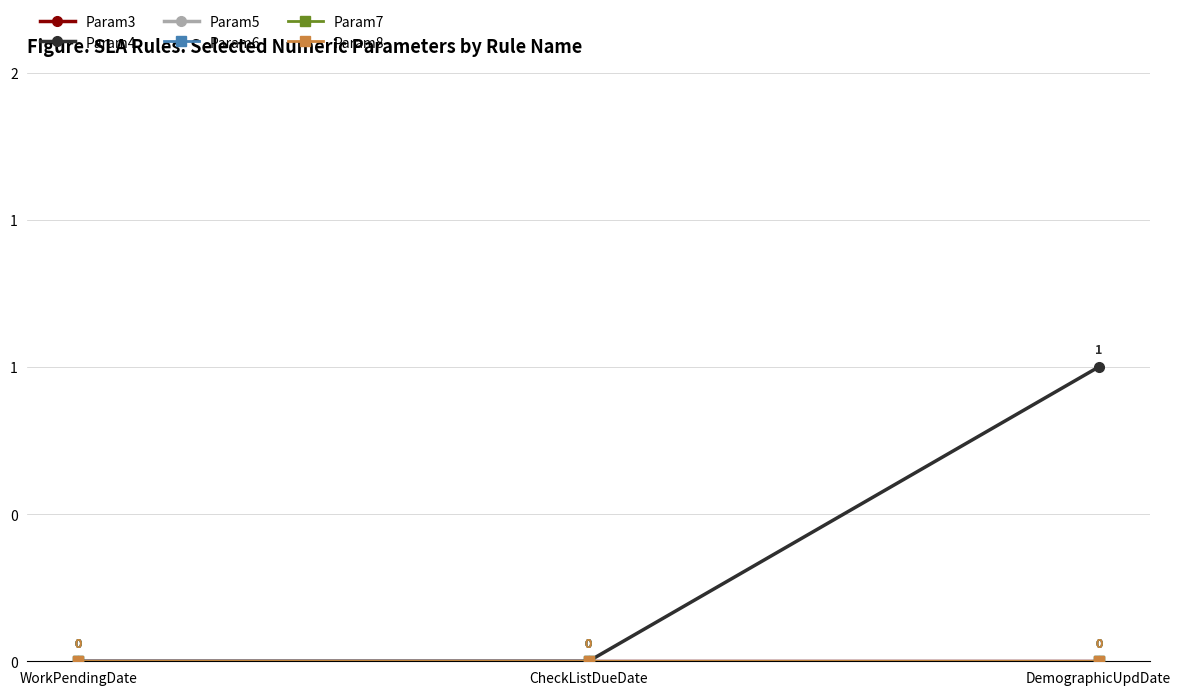

Reading left to right, extract all data points from this chart.

Param3: WorkPendingDate=0	CheckListDueDate=0	DemographicUpdDate=0
Param4: WorkPendingDate=0	CheckListDueDate=0	DemographicUpdDate=1
Param5: WorkPendingDate=0	CheckListDueDate=0	DemographicUpdDate=0
Param6: WorkPendingDate=0	CheckListDueDate=0	DemographicUpdDate=0
Param7: WorkPendingDate=0	CheckListDueDate=0	DemographicUpdDate=0
Param8: WorkPendingDate=0	CheckListDueDate=0	DemographicUpdDate=0